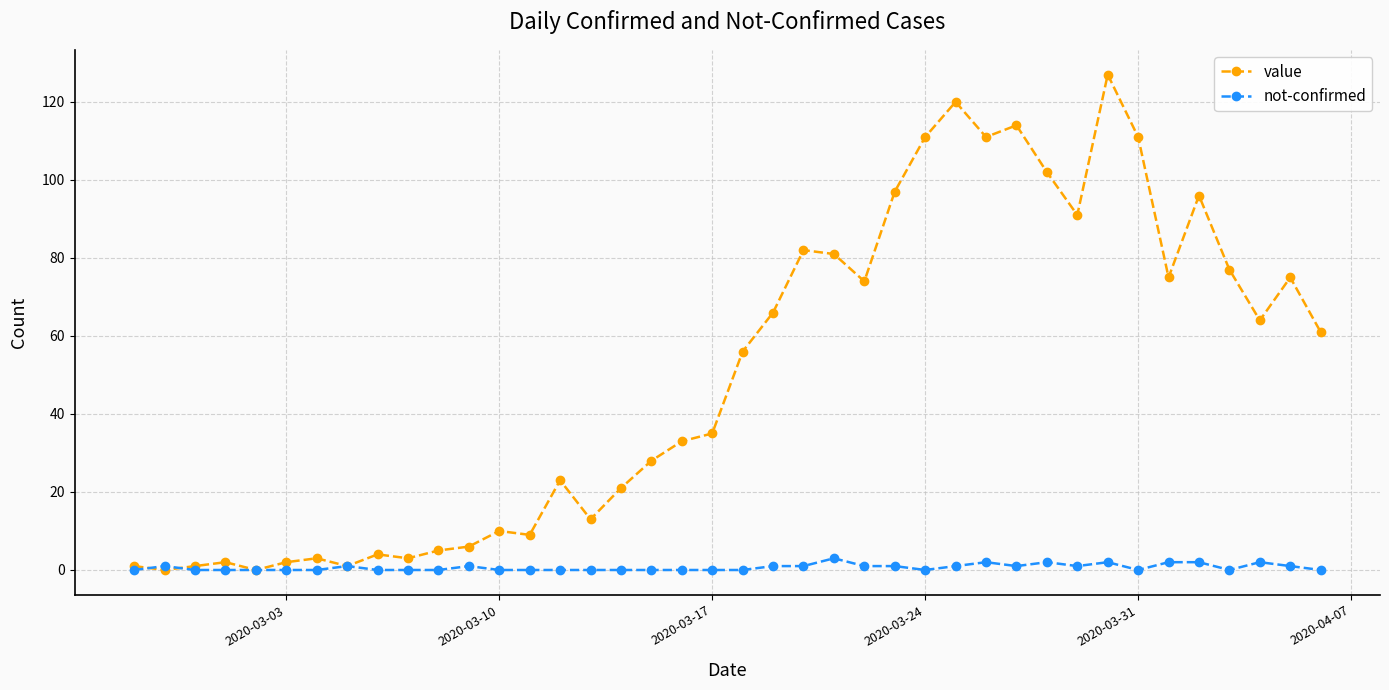

List the series in order of their peak value, lowest first.

not-confirmed, value